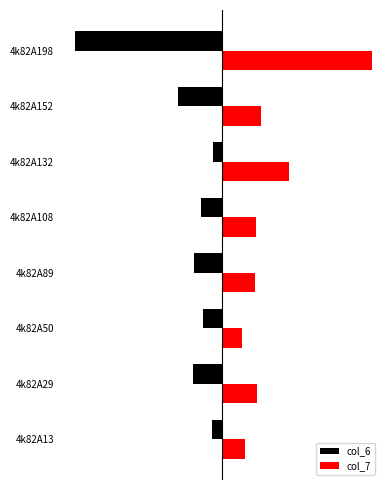

What are all the series names shown in the legend?

col_6, col_7